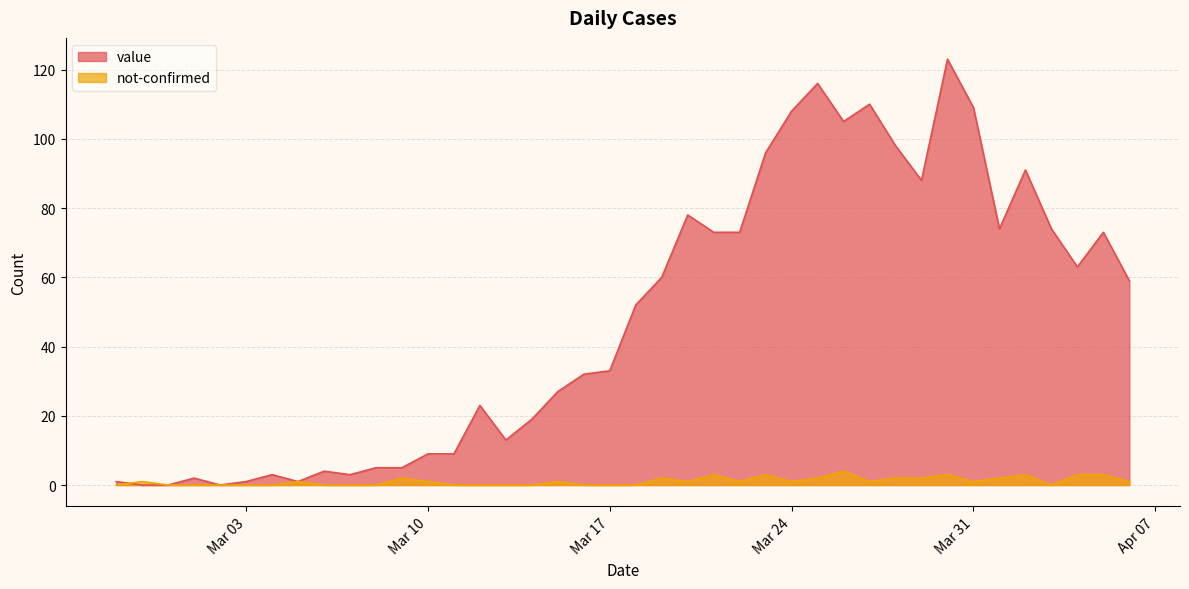

How many values in the value series exceed 52?

19